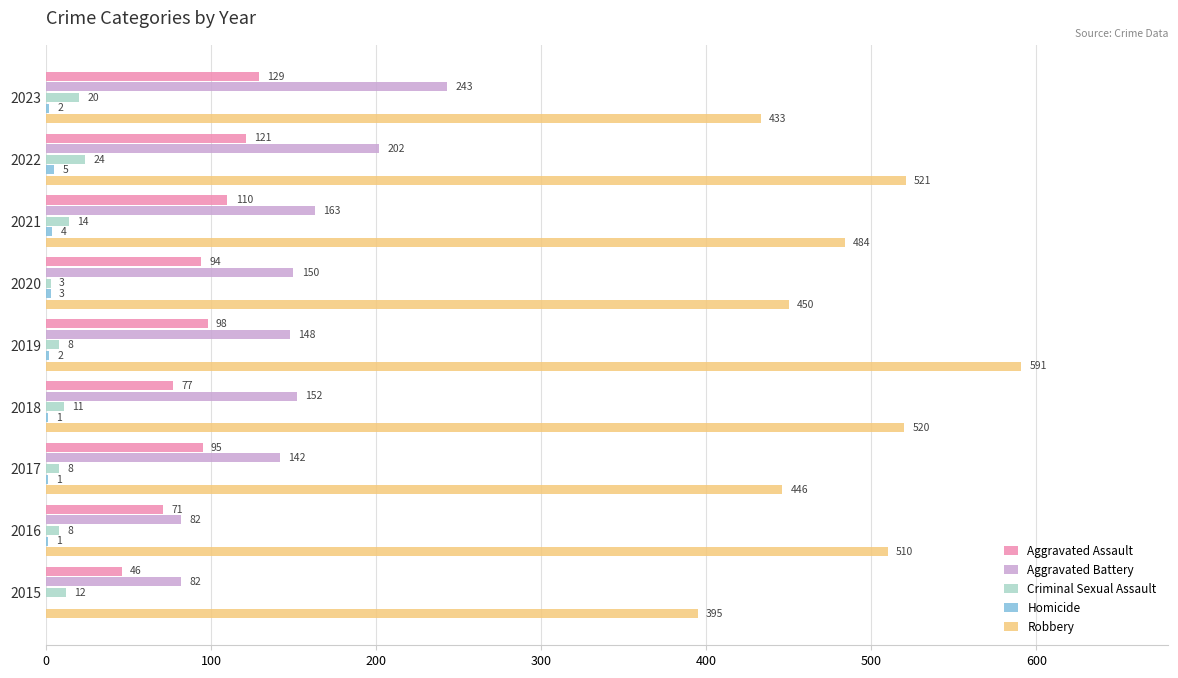

The Robbery series shows 928 at 2018. True or false?

False